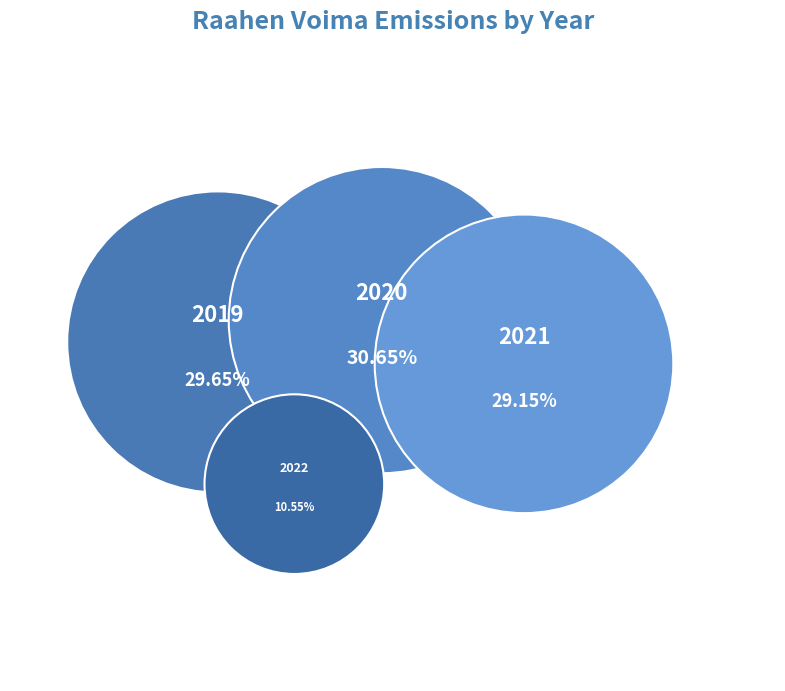

To the nearest percent, what is the average slice percentage?

25%